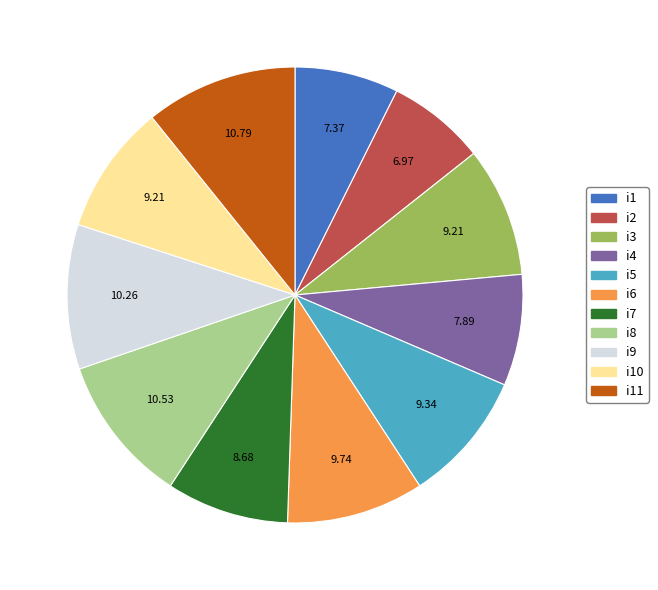

Count the number of slices in the pie.

11